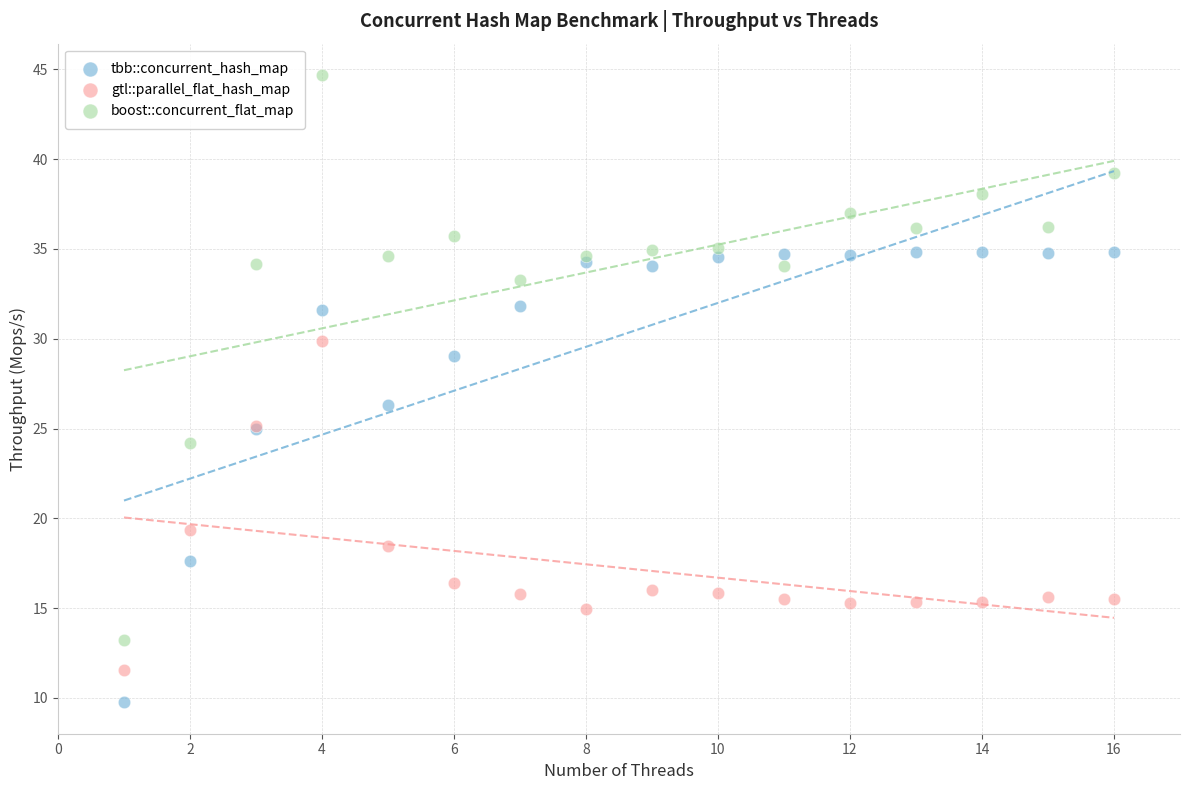

In the boost::concurrent_flat_map series, what Y value is closest to 28?

24.2